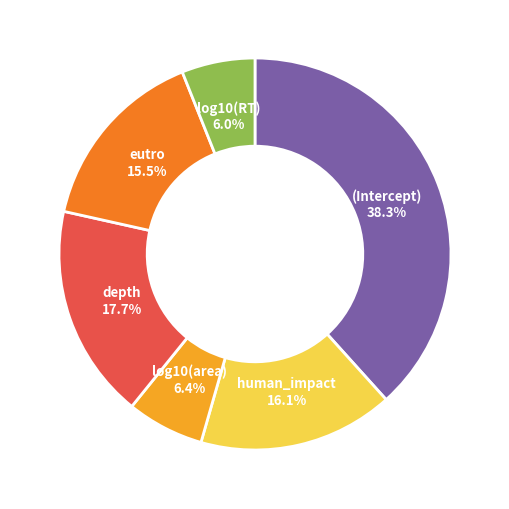

To the nearest percent, what percentage of the pie is depth?

18%